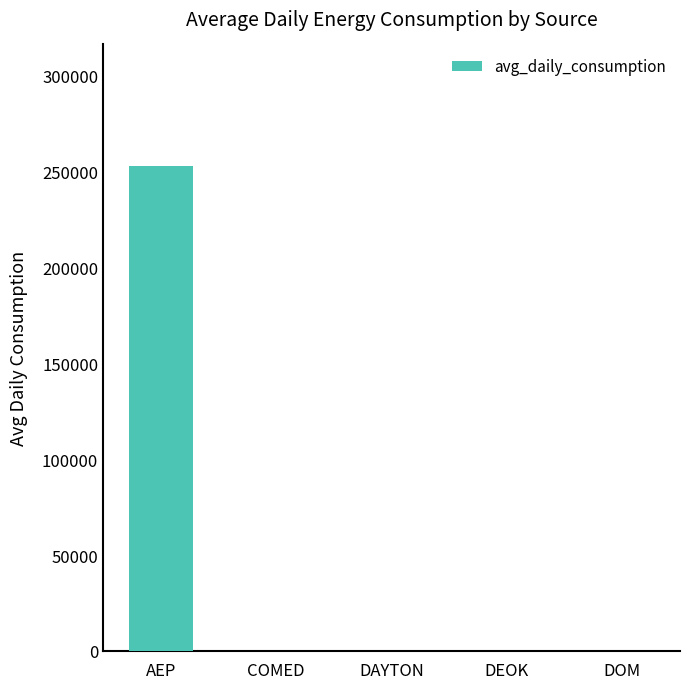

Reading left to right, extract all data points from this chart.

252984.2	0.0	0.0	0.0	0.0